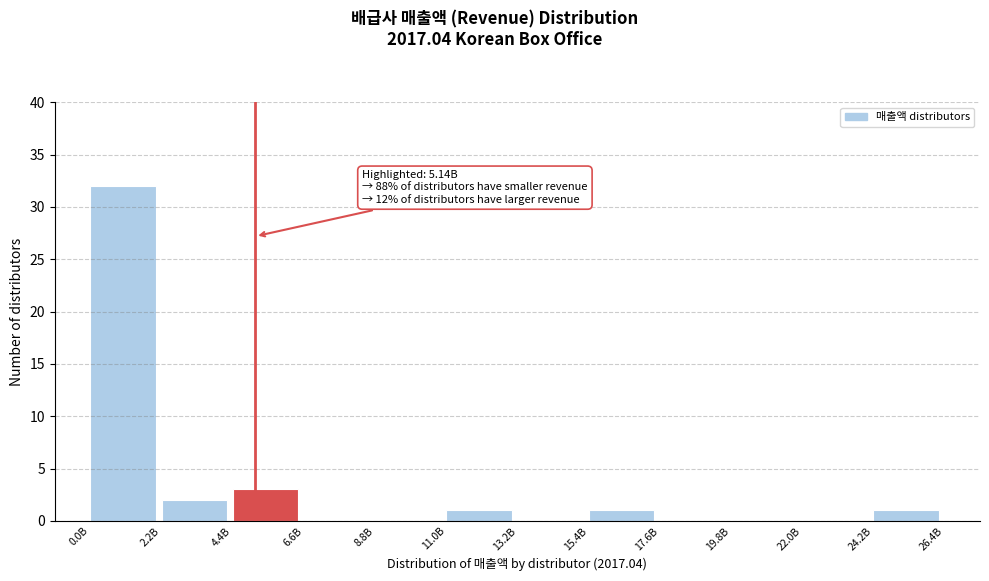

Reading right to left, extract all data points from this chart.

24.2B=1	22.0B=0	19.8B=0	17.6B=0	15.4B=1	13.2B=0	11.0B=1	8.8B=0	6.6B=0	4.4B=3	2.2B=2	0.0B=32